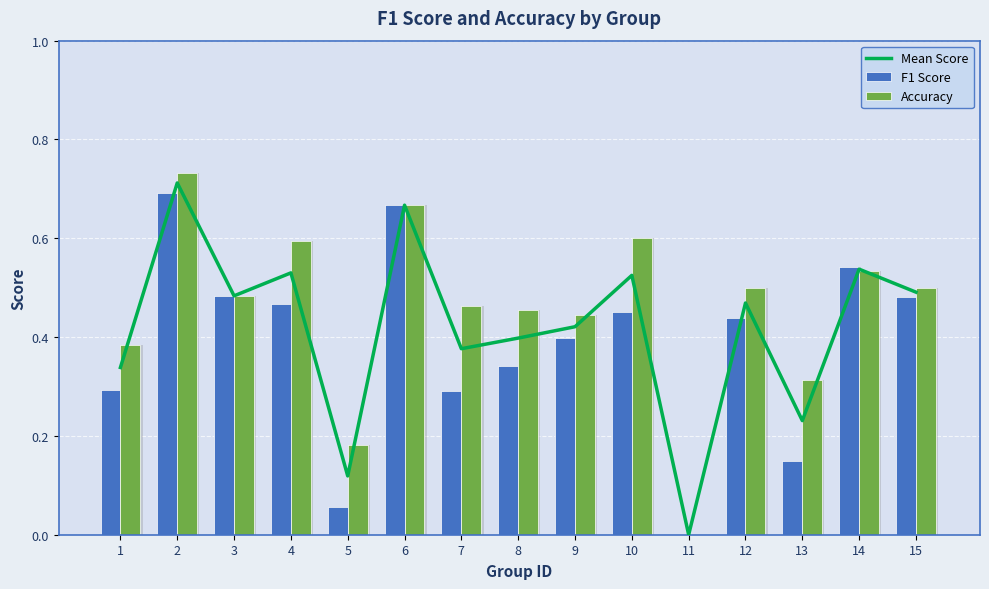

Which has a higher value, 8 or 4?

4